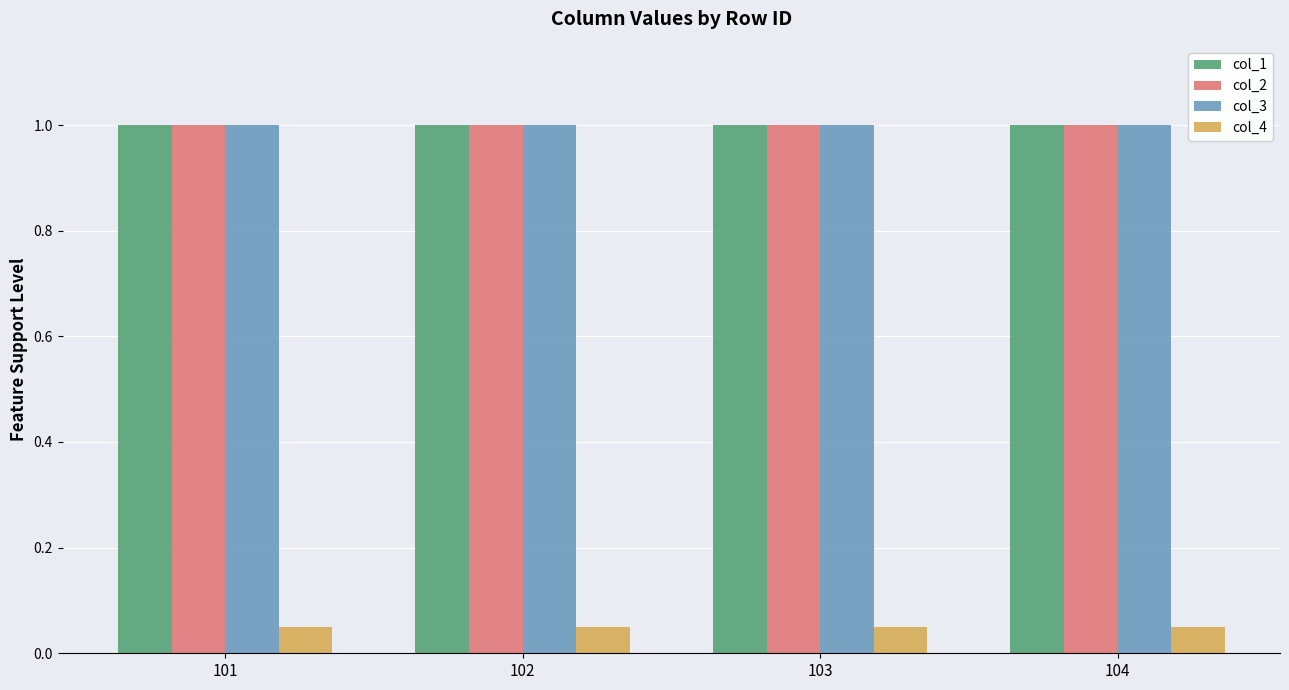

The value of col_2 at 101 is 1.5. True or false?

False